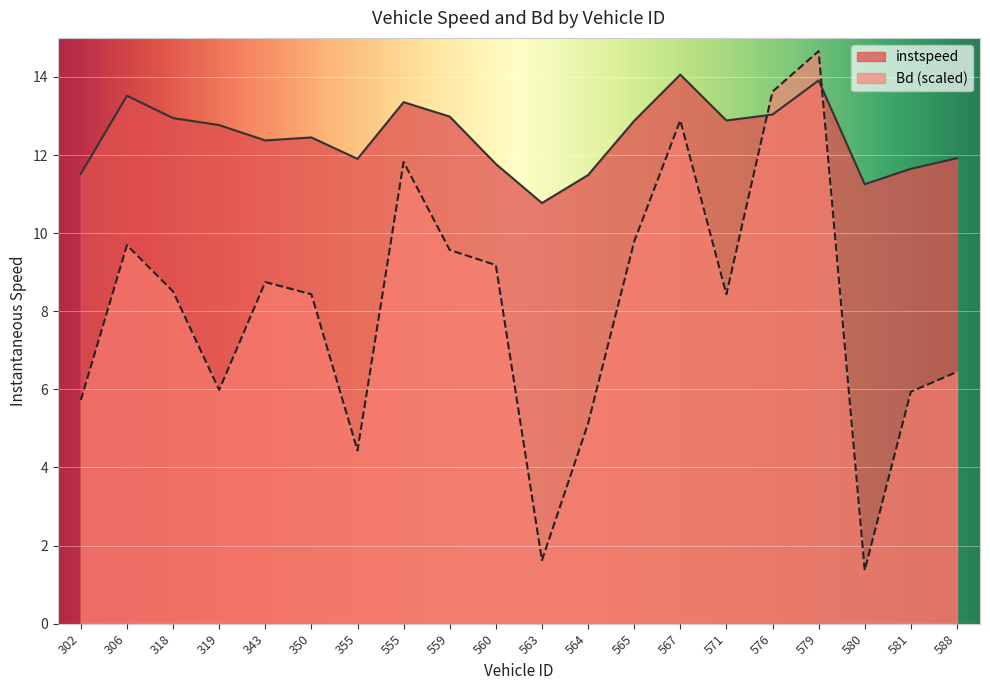

The instspeed series shows 20.9 at 588. True or false?

False